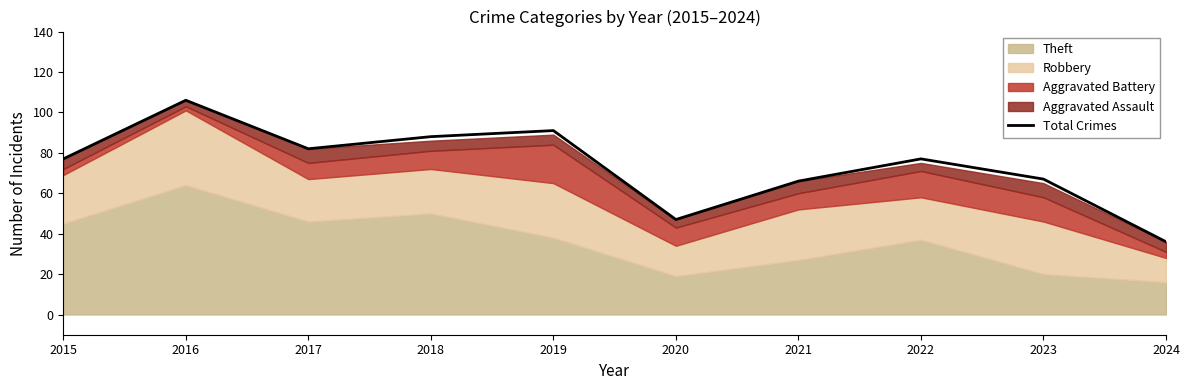

Approximately how many times larger is the value at 2024 compared to 2023?

0.5